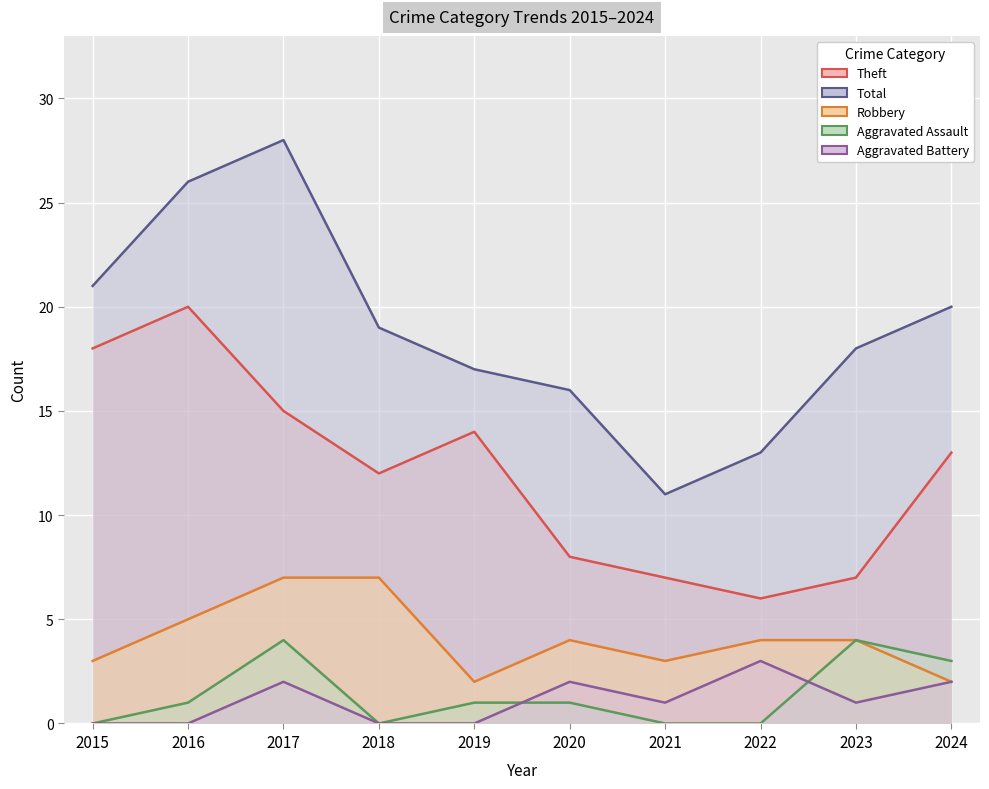

True or false: Aggravated Assault has a value of 1 at 2016.

True